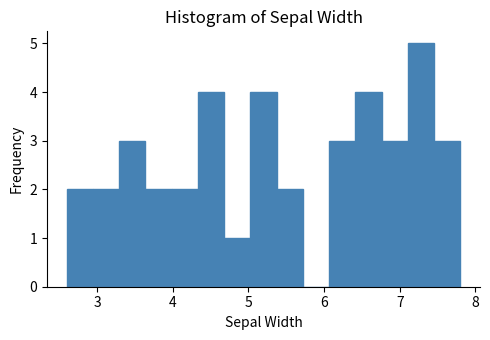

Read against the x-axis, roughly where is the centre of the tallest bar?

7.3